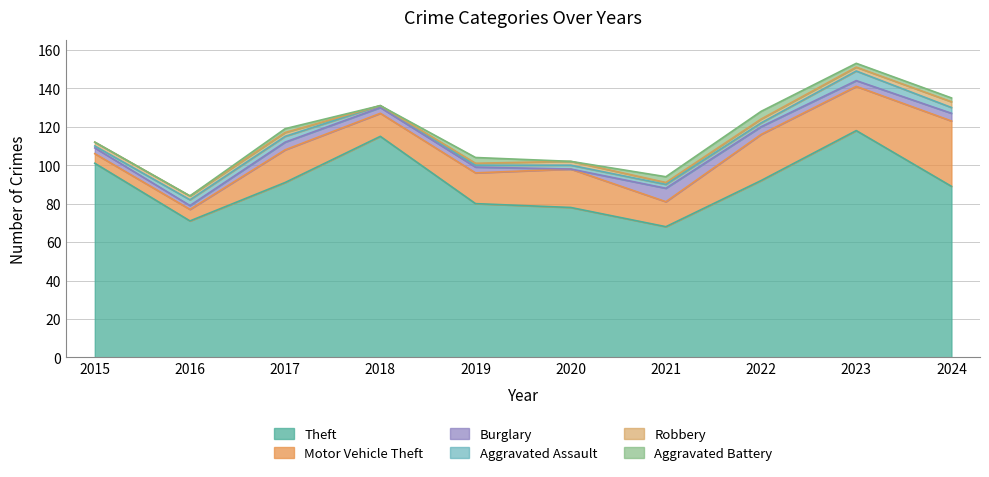

Reading left to right, list all the values displayed in this chart.

Theft: 2015=101	2016=71	2017=91	2018=115	2019=80	2020=78	2021=68	2022=92	2023=118	2024=89
Motor Vehicle Theft: 2015=5	2016=6	2017=17	2018=12	2019=16	2020=20	2021=13	2022=24	2023=23	2024=34
Burglary: 2015=3	2016=2	2017=4	2018=3	2019=3	2020=0	2021=7	2022=4	2023=3	2024=4
Aggravated Assault: 2015=1	2016=3	2017=3	2018=1	2019=1	2020=2	2021=2	2022=2	2023=5	2024=3
Robbery: 2015=2	2016=2	2017=2	2018=0	2019=1	2020=2	2021=1	2022=2	2023=2	2024=3
Aggravated Battery: 2015=0	2016=0	2017=2	2018=0	2019=3	2020=0	2021=3	2022=4	2023=2	2024=2